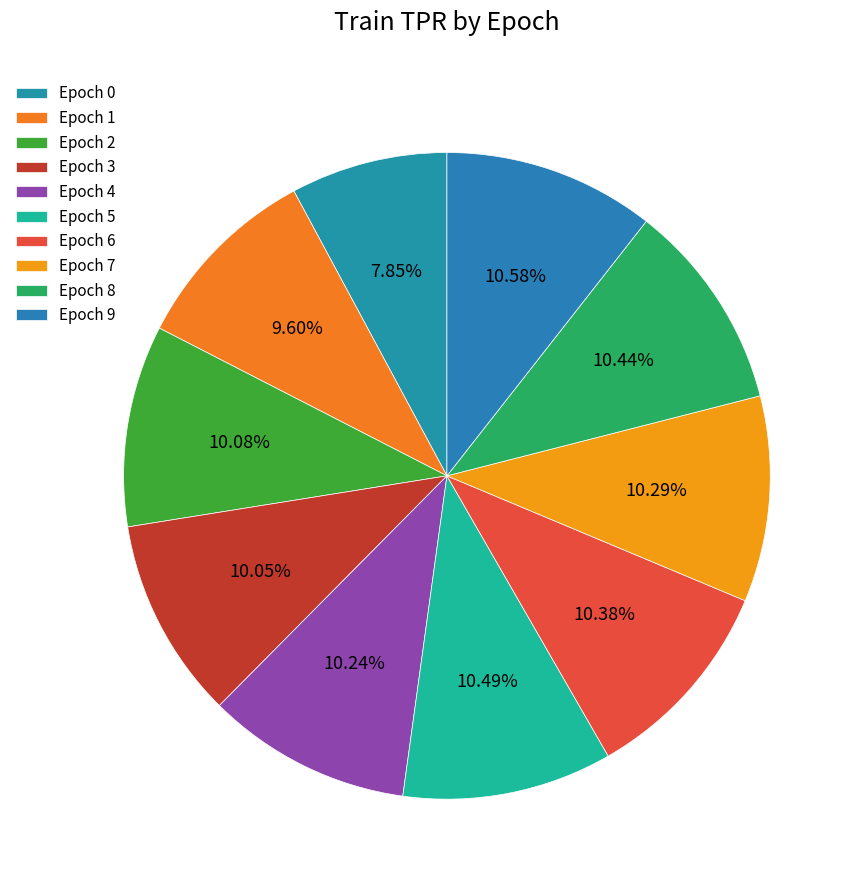

Is there any slice that represents more than half of the pie?

No